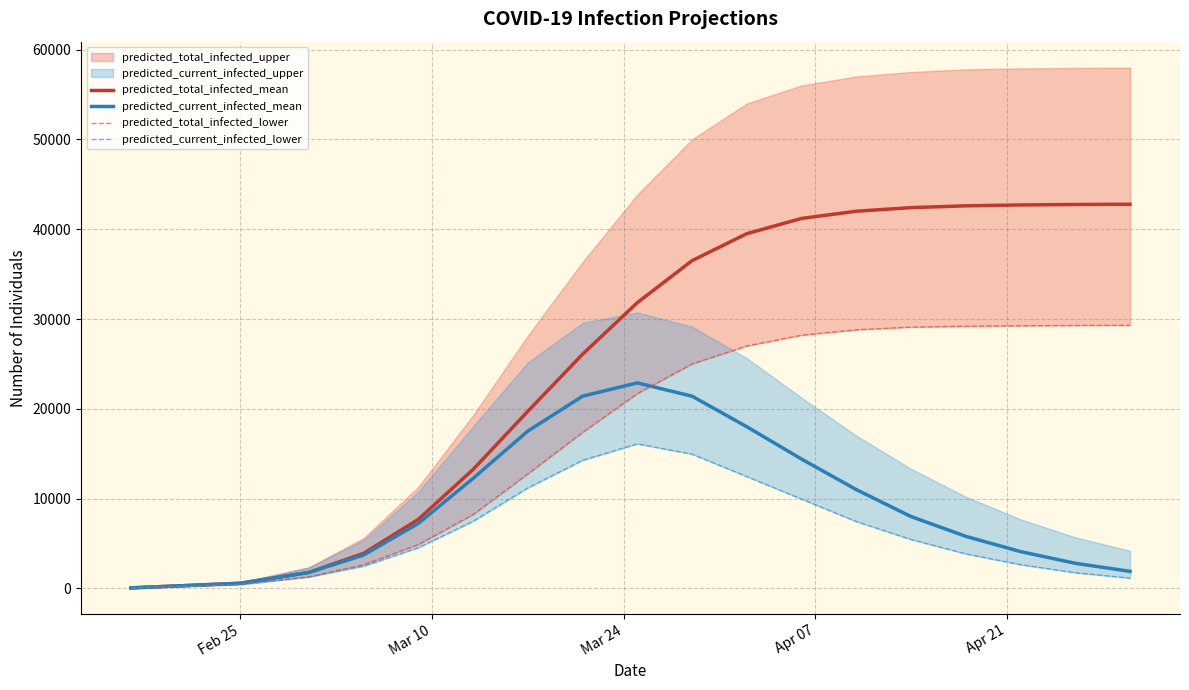

What is the maximum value for predicted_current_infected_mean?

22886